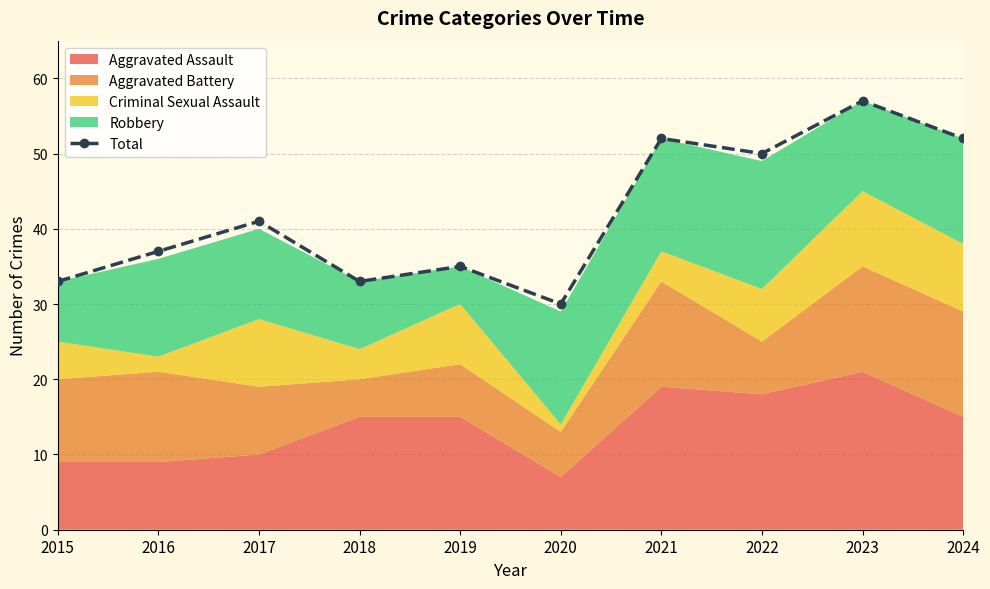

Reading left to right, extract all data points from this chart.

33	37	41	33	35	30	52	50	57	52